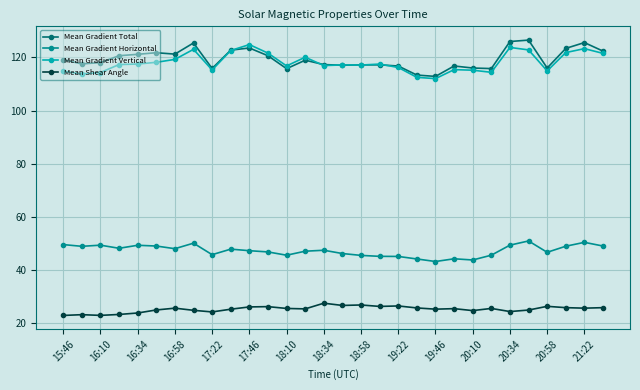

True or false: Mean Shear Angle and Mean Gradient Horizontal intersect in this chart.

False